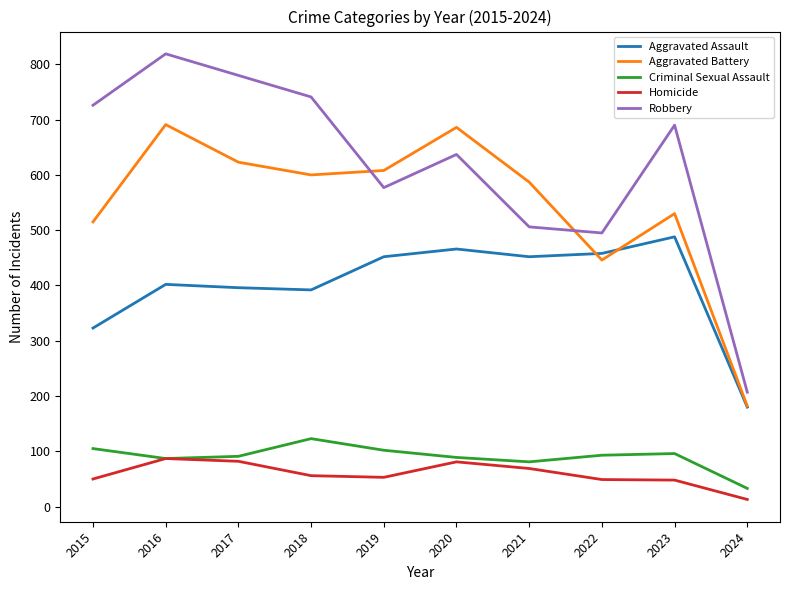

True or false: Homicide and Robbery cross at least once.

False